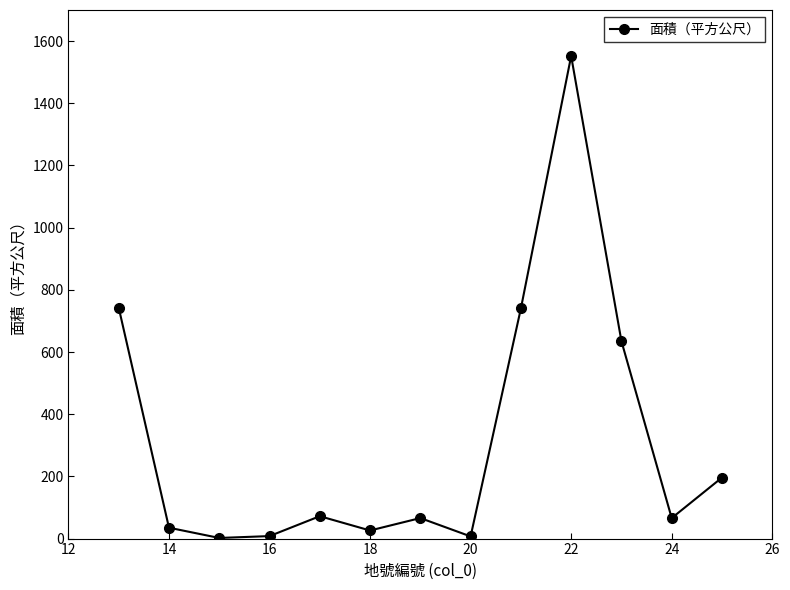

What is the value of the 1st point from the left?

743.0